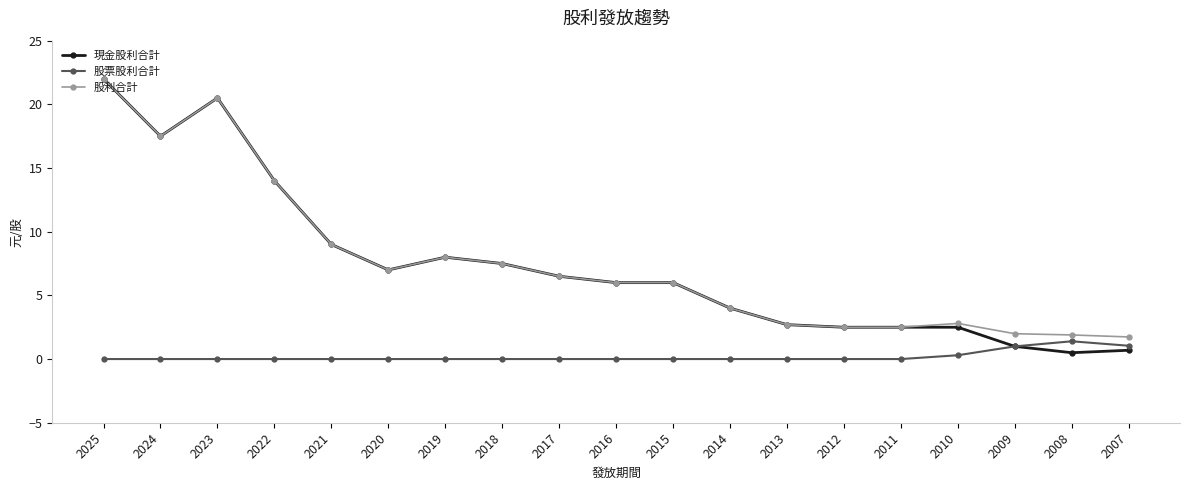

At which label does 現金股利合計 first exceed 6?

2025